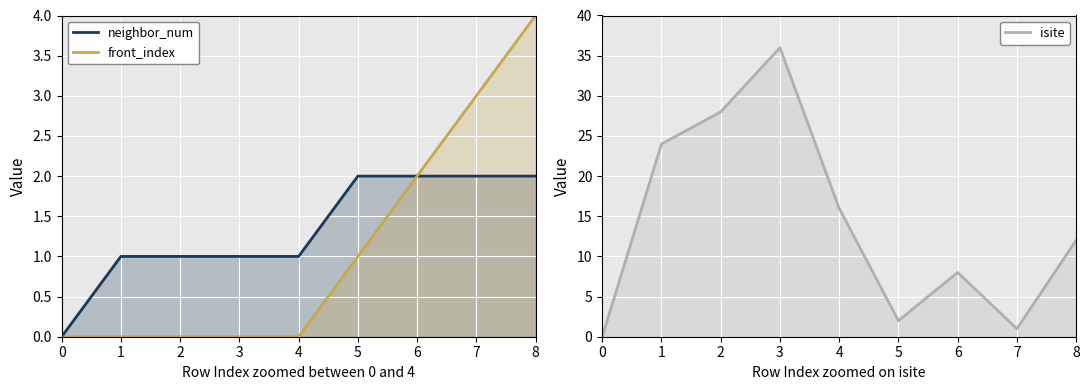

What is the average value of the neighbor_num series?

1